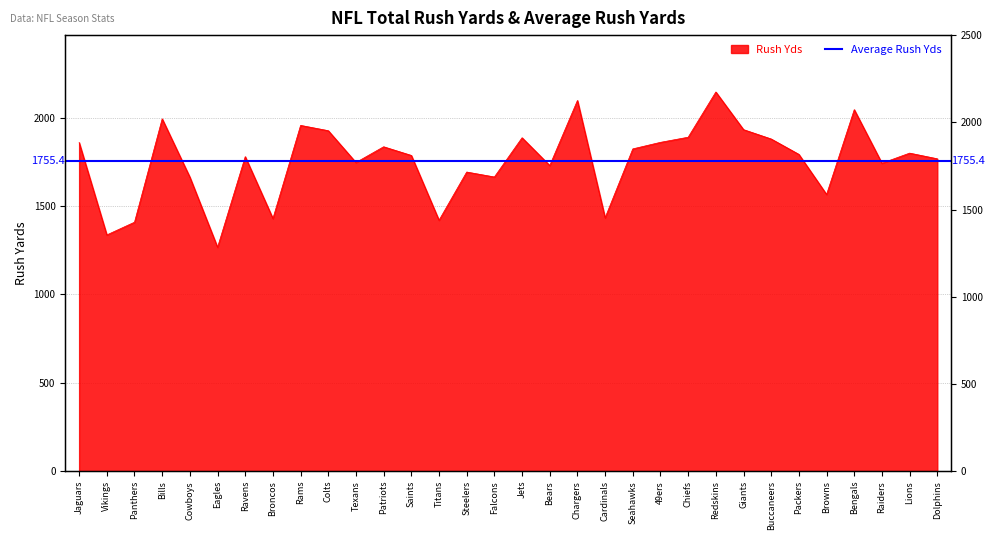

Reading right to left, what are all the values shown in this chart?

1768	1800	1743	2046	1566	1793	1880	1933	2146	1890	1861	1824	1434	2098	1730	1887	1665	1693	1420	1787	1836	1747	1927	1957	1430	1780	1267	1664	1994	1409	1337	1860